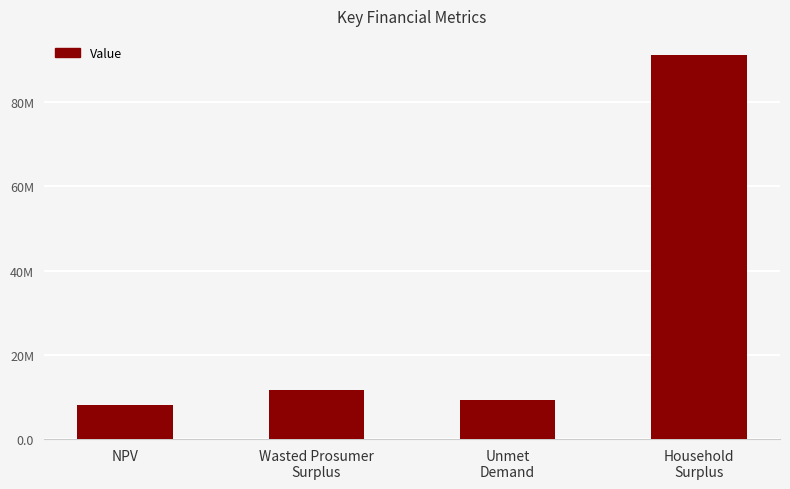

What is the smallest value displayed?

8072787.7